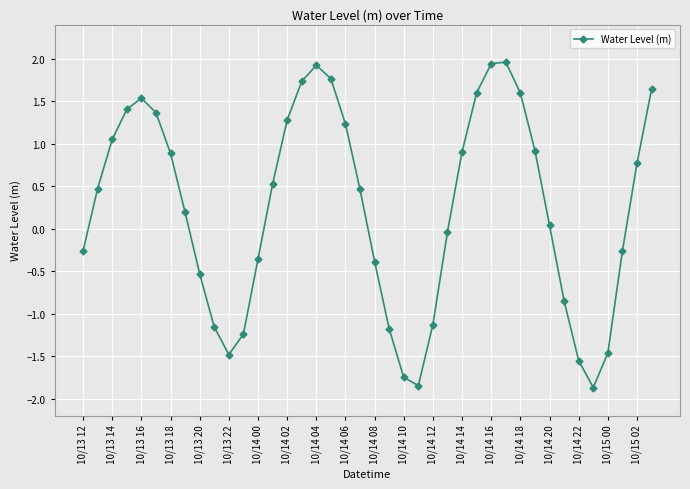

What is the sum of all values?

9.8